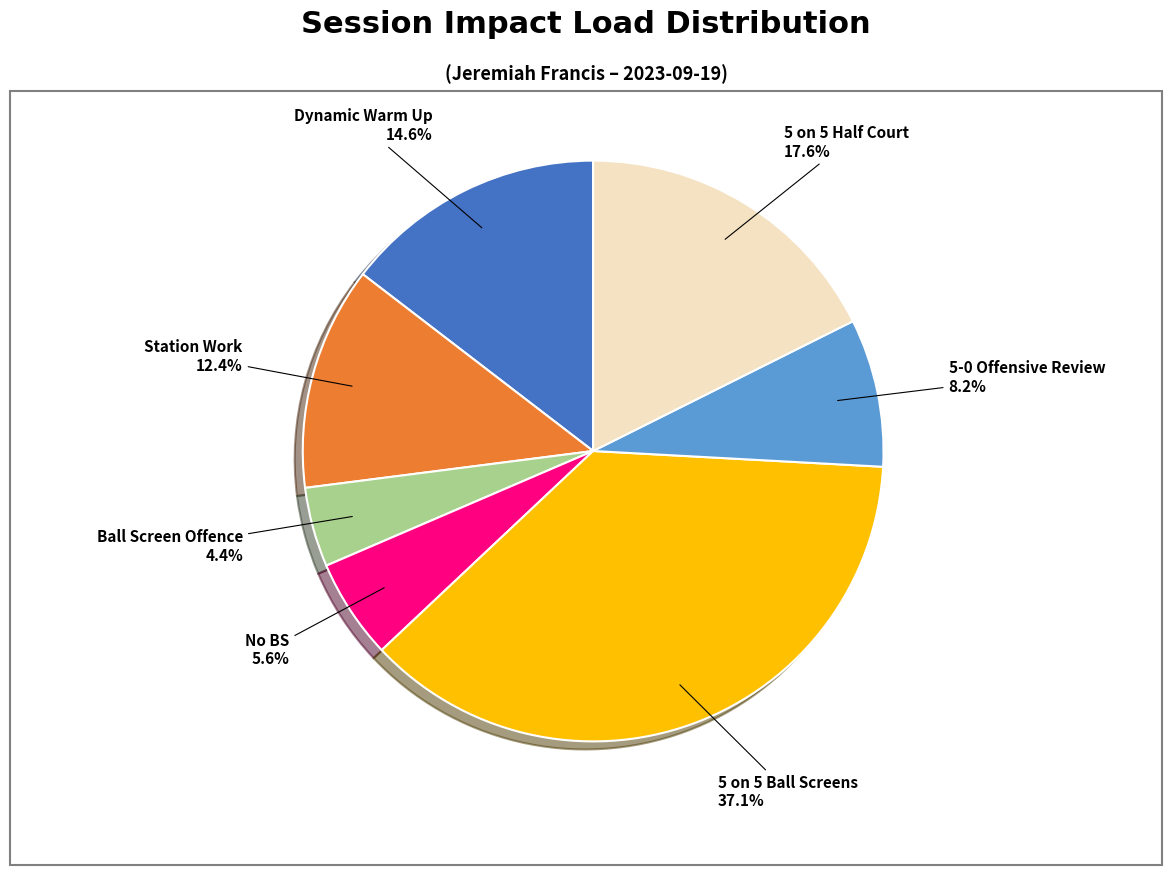

Is it true that Station Work is 1% of the pie?

False